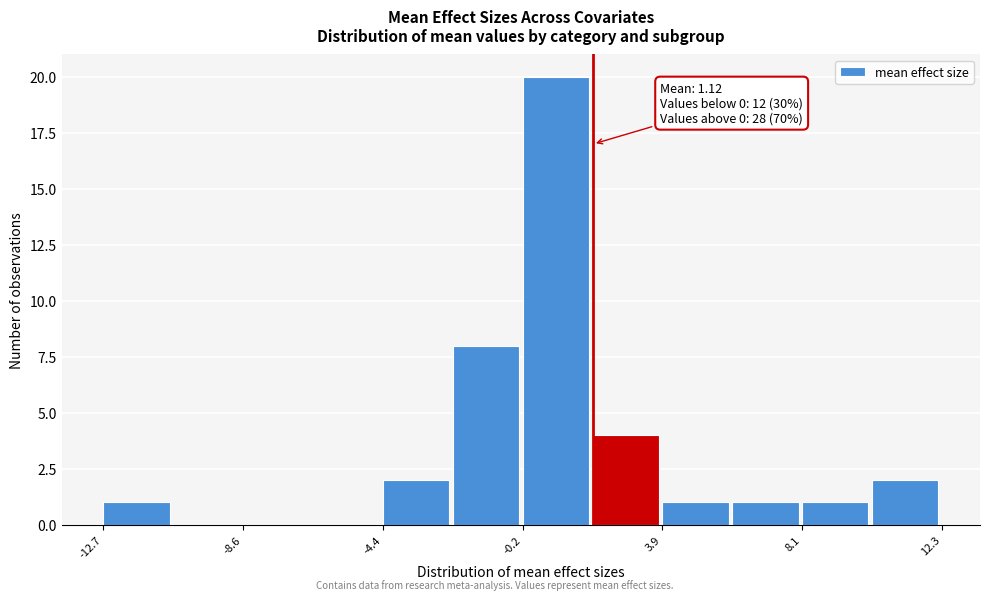

Which range on the x-axis has the tallest bar?

0.0 to 2.0